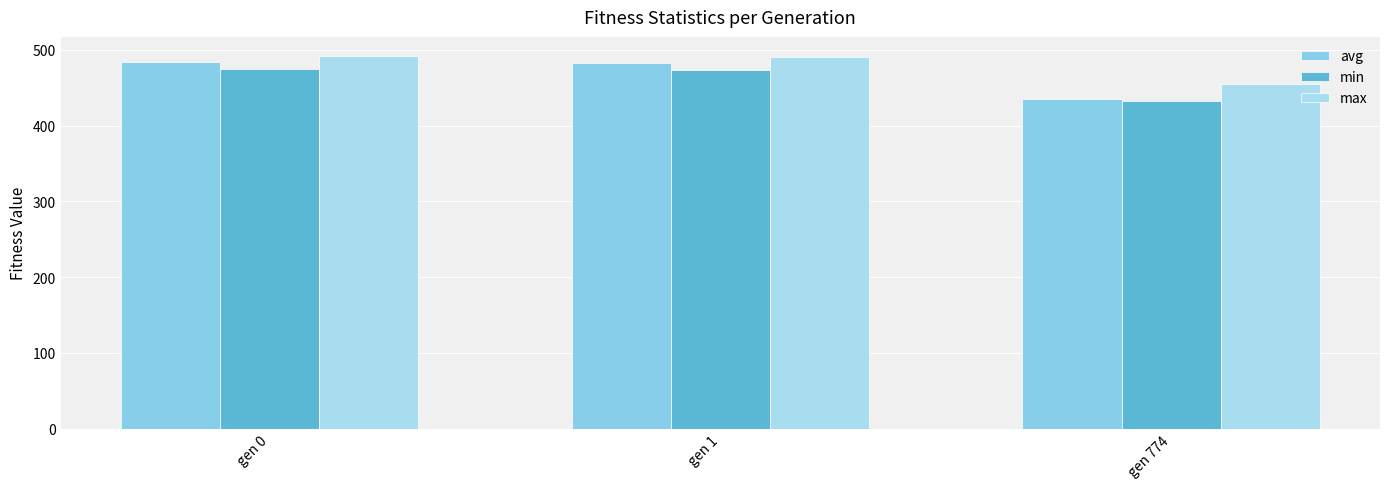

What is the average value of the min series?

460.4